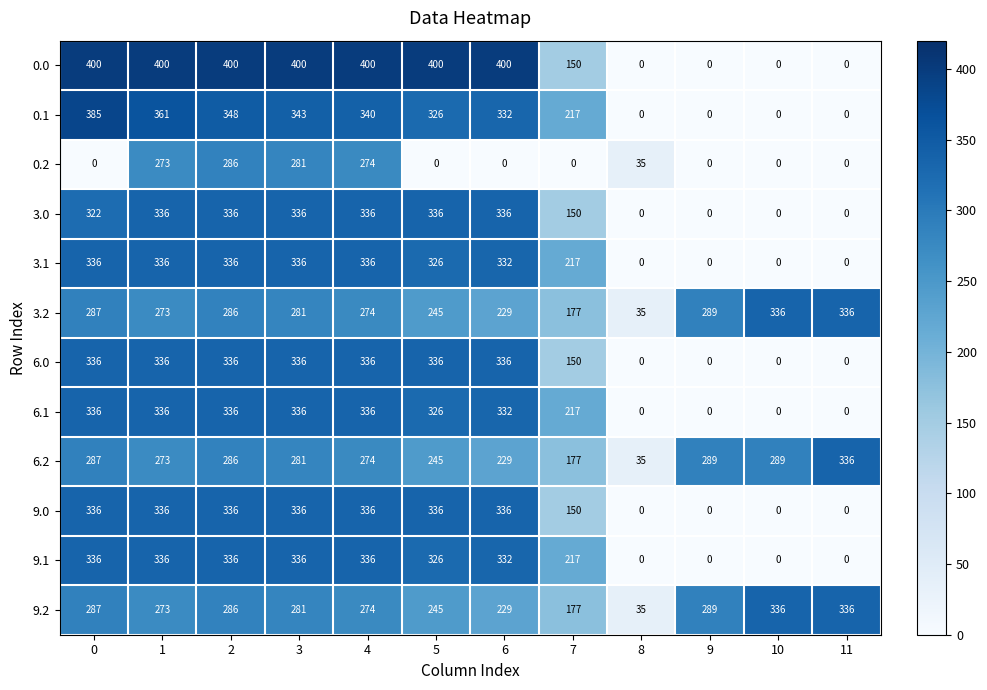

What is the average value of the 3.0 series?

207